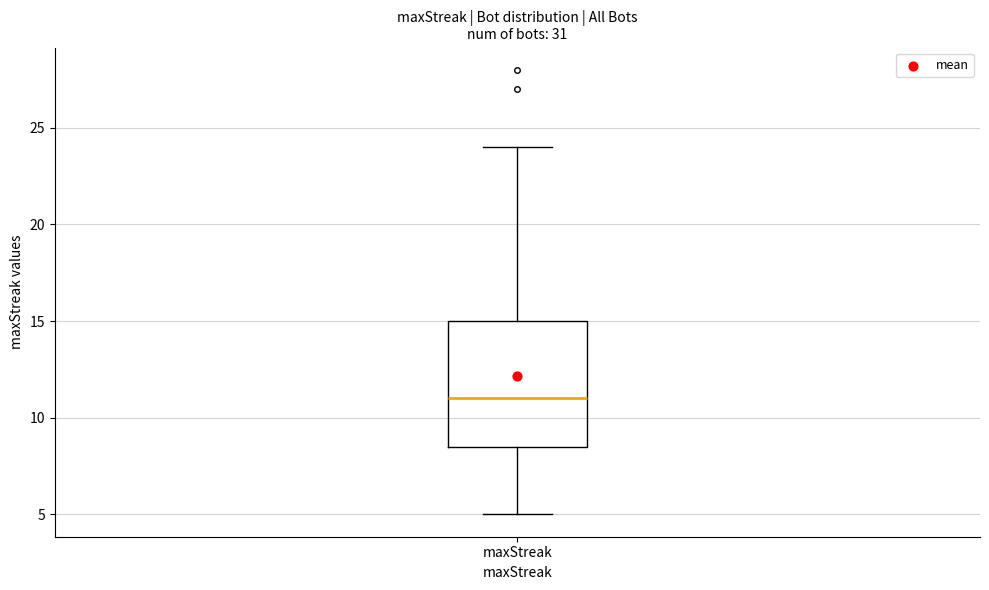

Read this box plot against the y-axis: the position of the median line, the range covered by the box, and the ends of both whiskers. The values are not printed on the chart, so give them approximately, as read against the axis.

median 11.0, box 8.5 to 15.0, whiskers 5.0 to 24.0